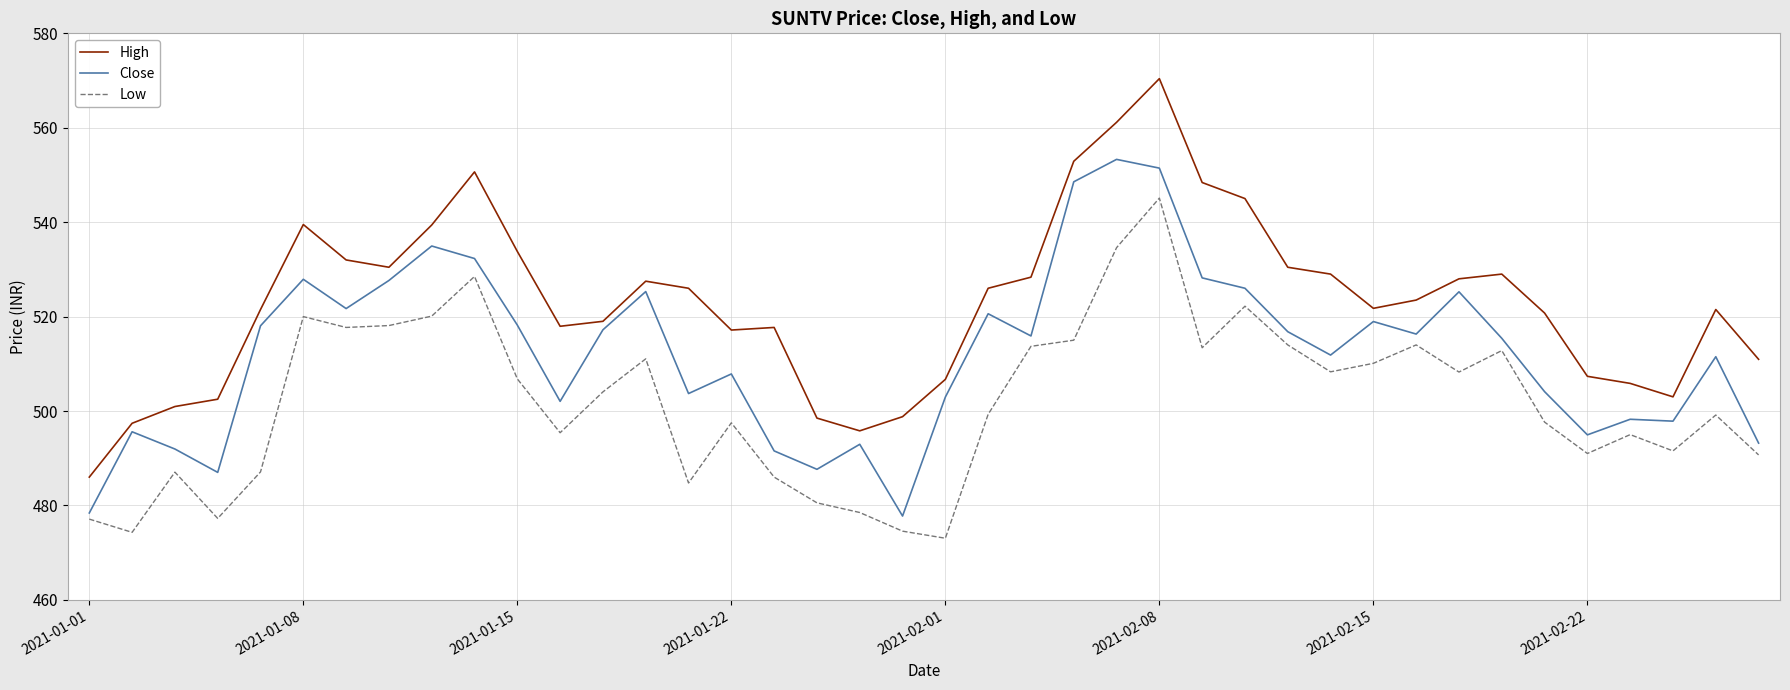

What is the minimum value shown in the chart?

473.1